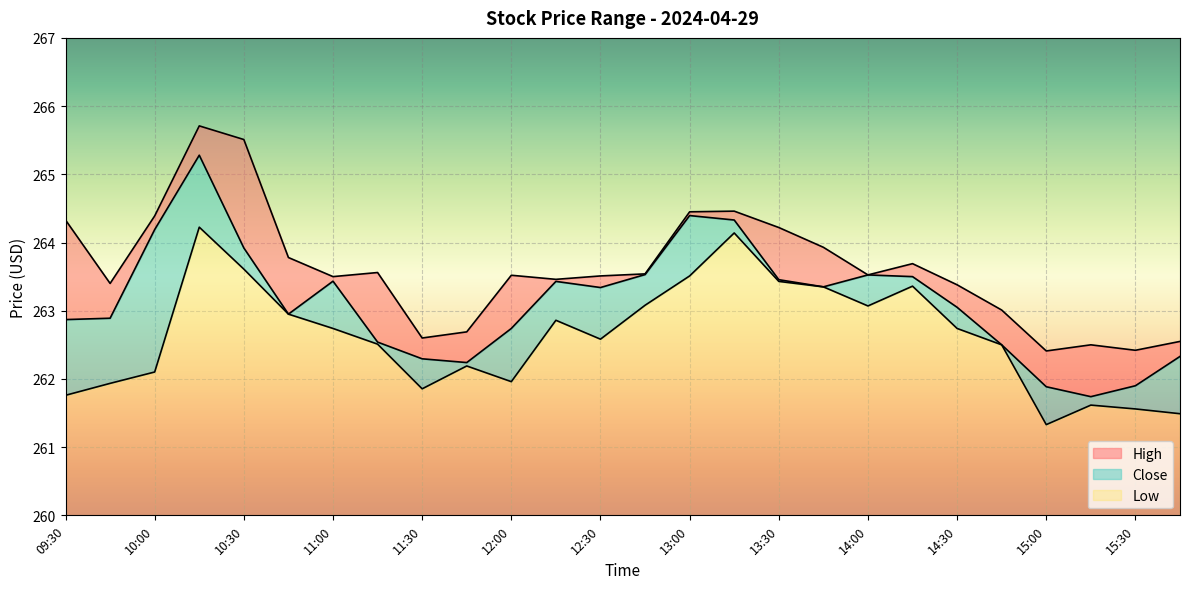

Reading left to right, what are all the values shown in this chart?

High: 264.3	263.4	264.4	265.7	265.5	263.8	263.5	263.6	262.6	262.7	263.5	263.5	263.5	263.5	264.5	264.5	264.2	263.9	263.5	263.7	263.4	263.0	262.4	262.5	262.4	262.5
Close: 262.9	262.9	264.2	265.3	263.9	263.0	263.4	262.5	262.3	262.2	262.7	263.4	263.3	263.5	264.4	264.3	263.5	263.4	263.5	263.5	263.0	262.5	261.9	261.7	261.9	262.3
Low: 261.8	261.9	262.1	264.2	263.6	263.0	262.7	262.5	261.9	262.2	262.0	262.9	262.6	263.1	263.5	264.1	263.4	263.4	263.1	263.4	262.7	262.5	261.3	261.6	261.6	261.5